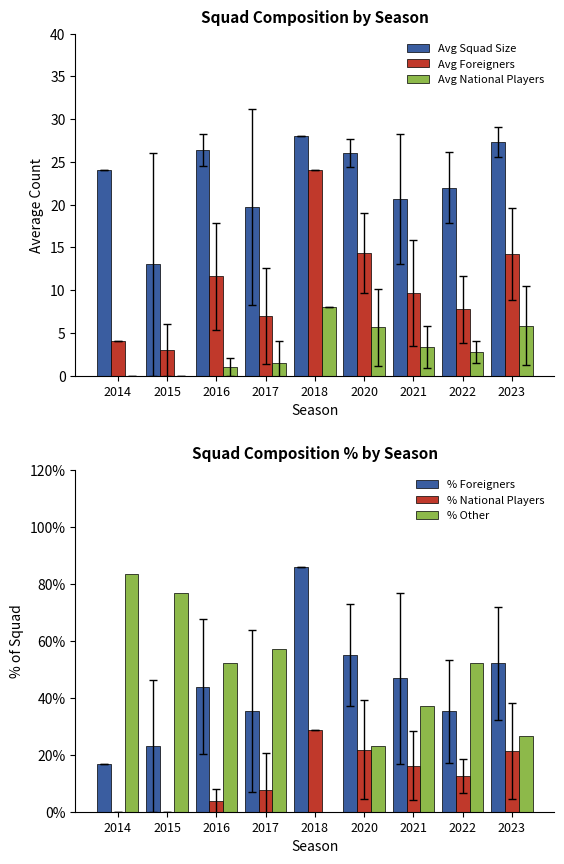

What is the value of the Avg National Players bar at the 8th from the left?

2.8